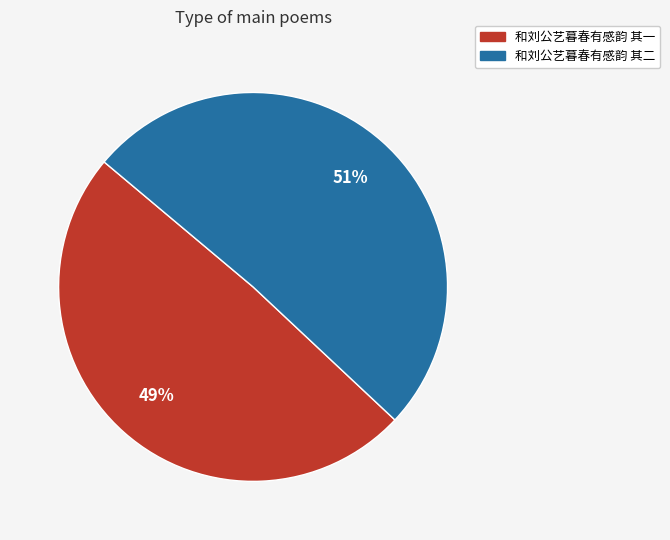

Which category accounts for the majority?

和刘公艺暮春有感韵 其二